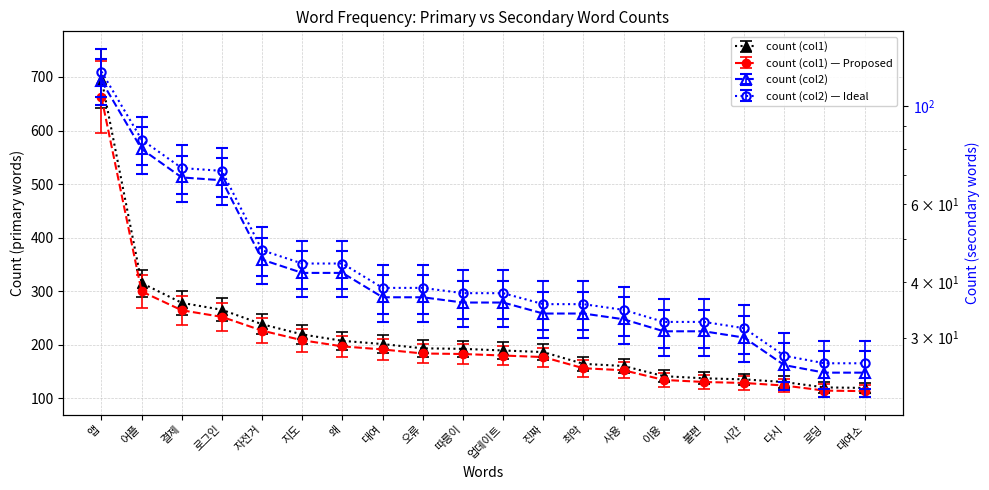

True or false: count (col1) and count (col2) intersect in this chart.

False